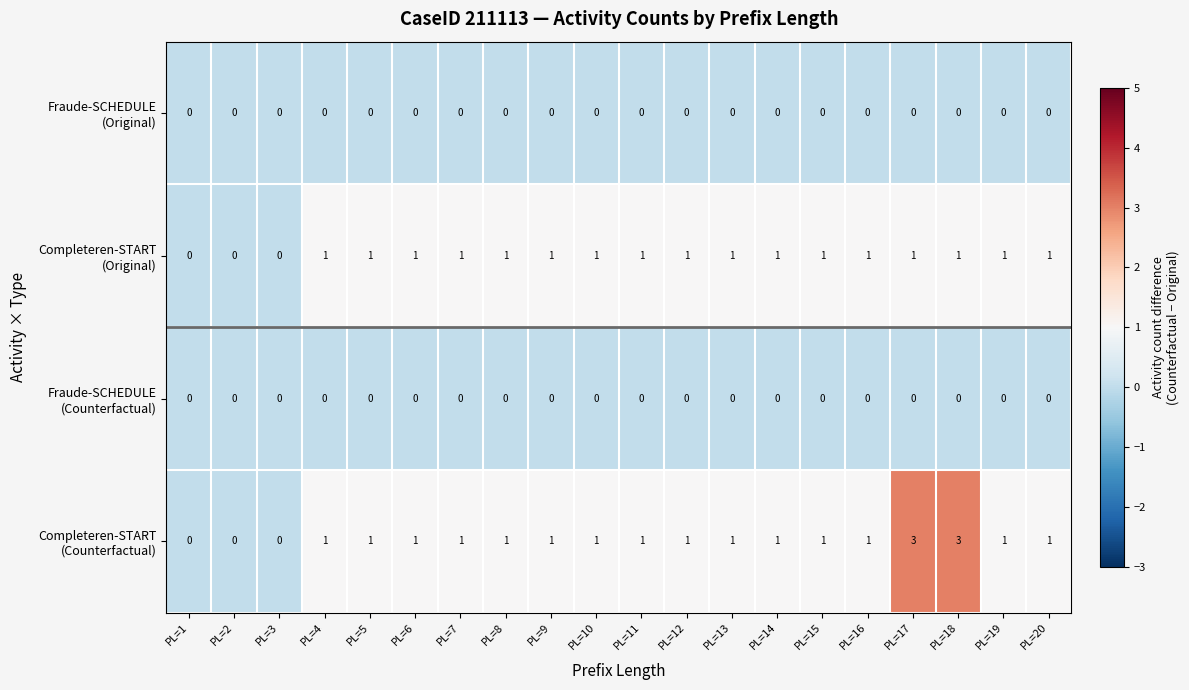

What is the maximum value shown in the chart?

3